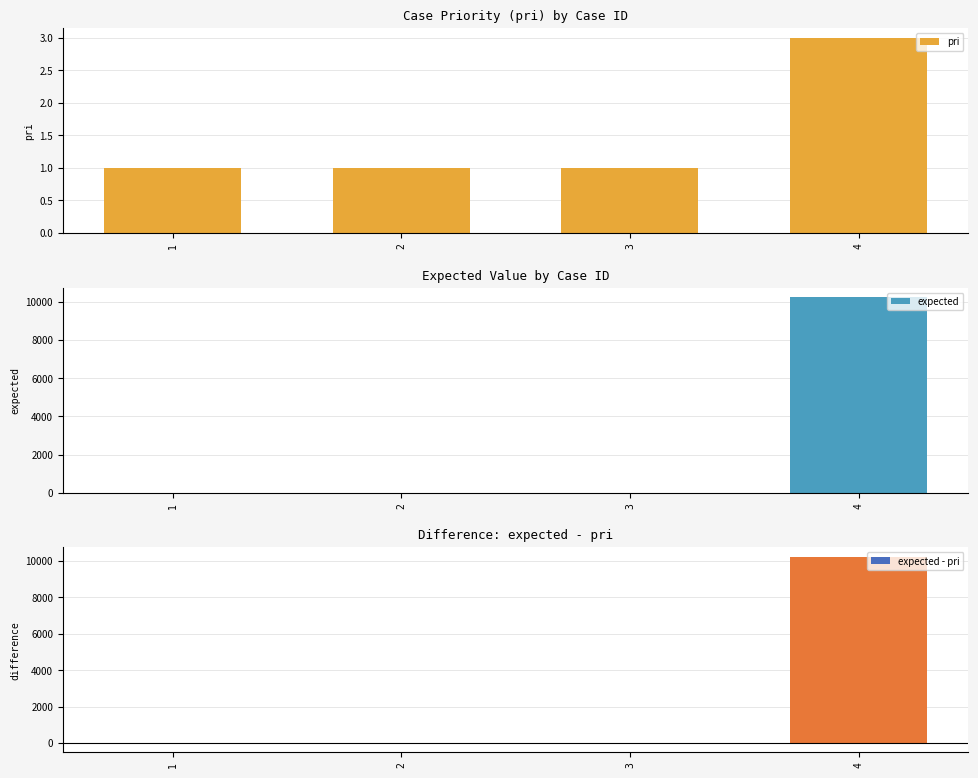

Reading right to left, list all the values displayed in this chart.

pri: 3	1	1	1
expected: 10228	0	0	0
expected - pri: 10225	-1	-1	-1